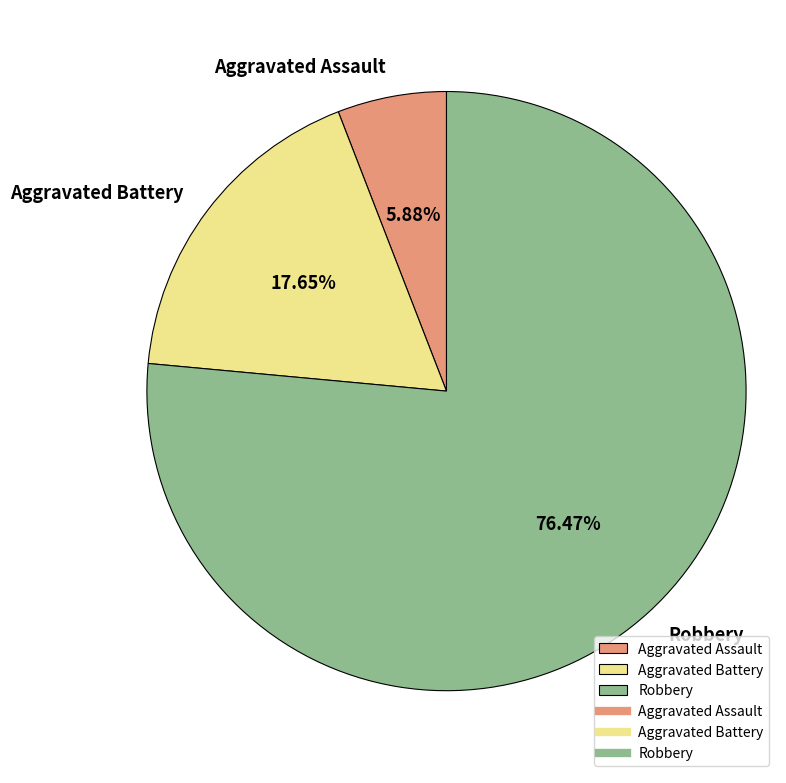

Combined, do Robbery and Aggravated Battery account for over 50%?

Yes